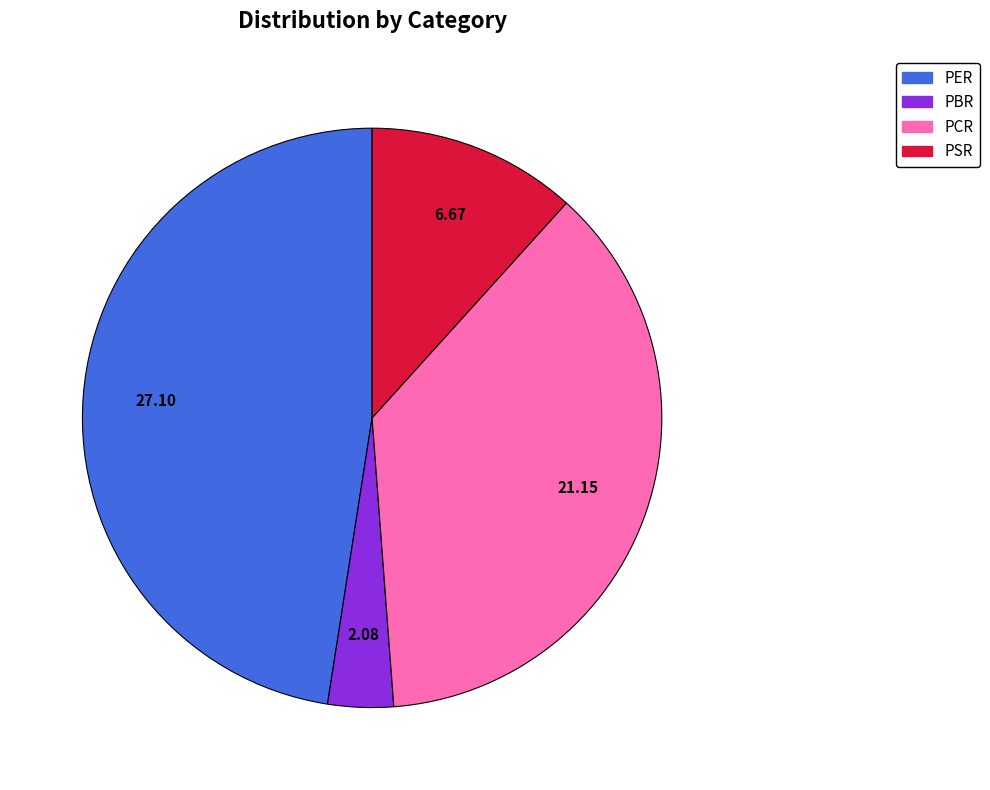

Does any single category account for the majority?

No